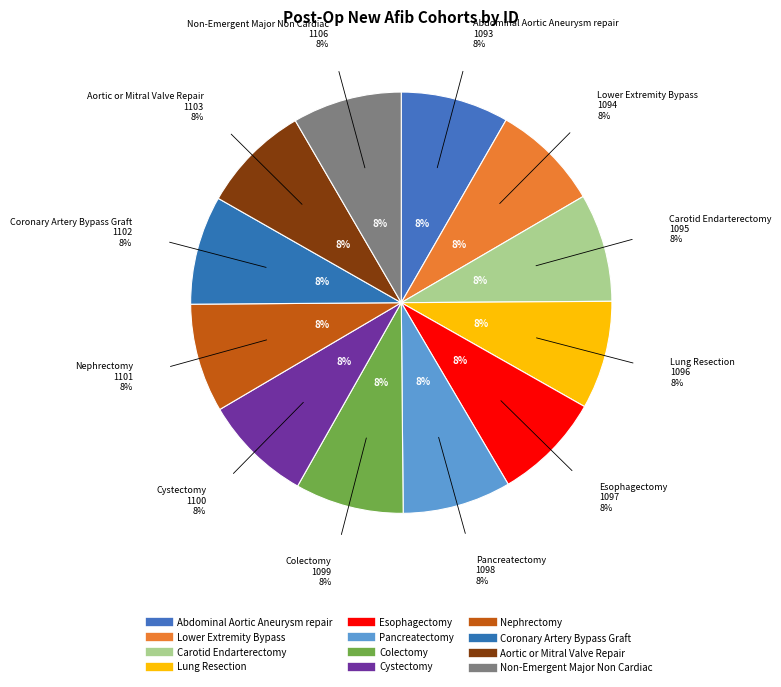

What is the ratio of the value at Nephrectomy to the value at Lower Extremity Bypass?

1.0